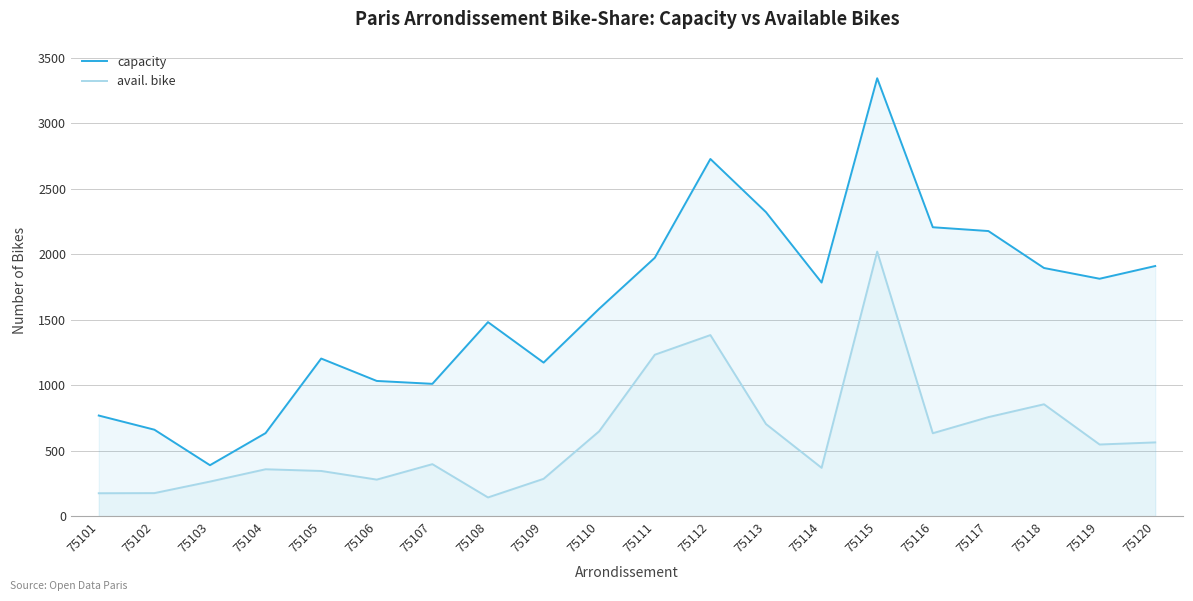

What is the value of the avail. bike point at the 12th from the left?

1382